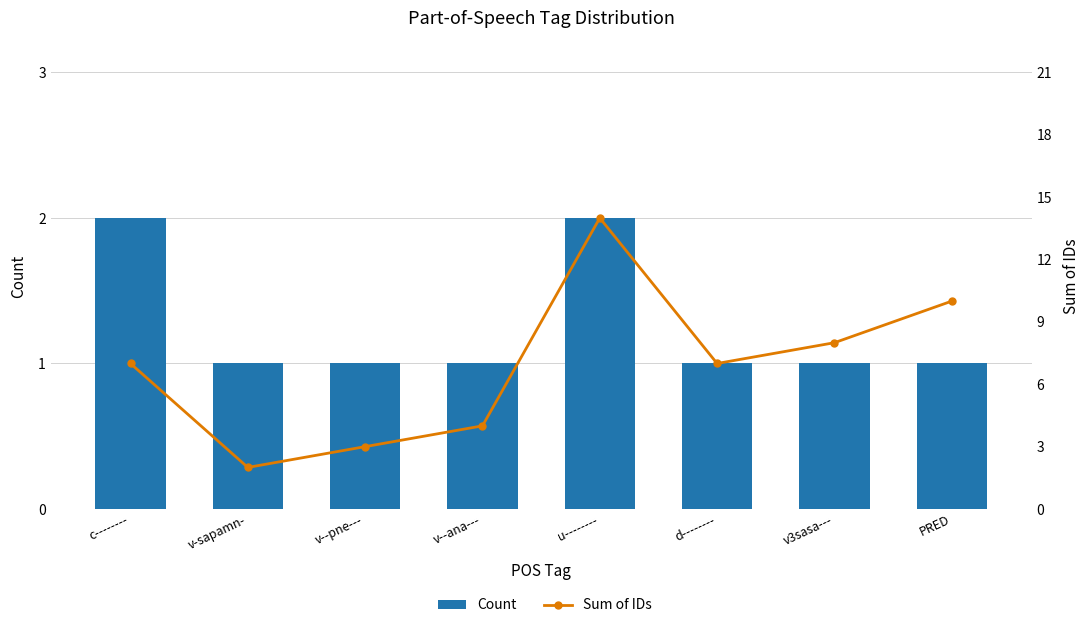

What is the sum of the Sum of IDs values at PRED and v3sasa---?

18